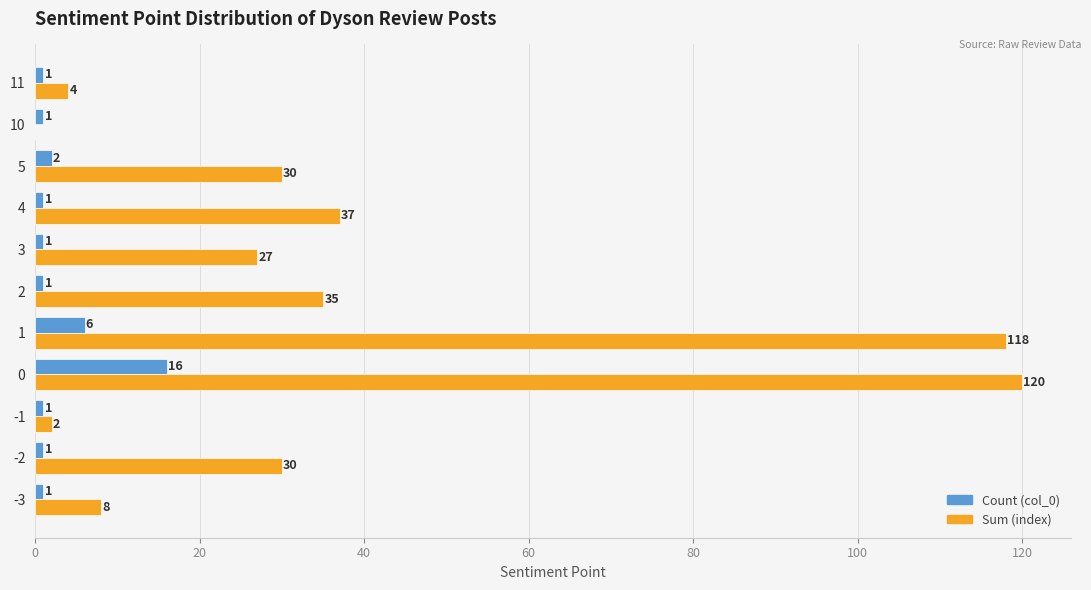

Which series changed the most between -1 and 1?

Sum (index)